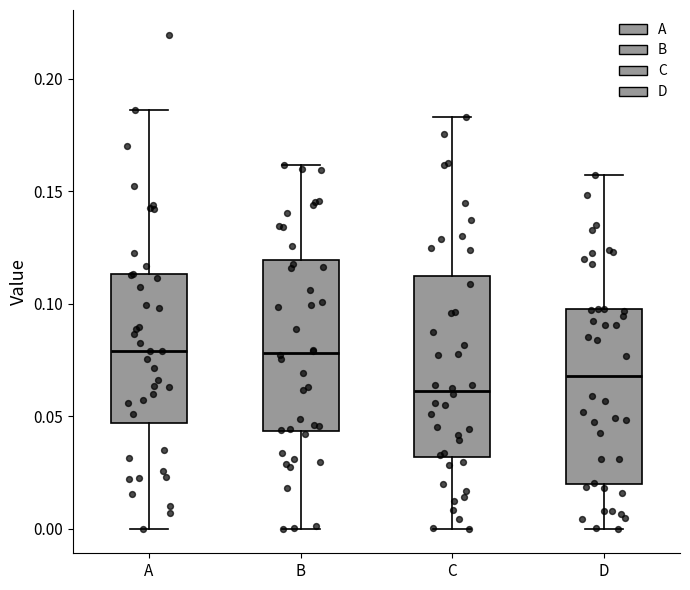

Reading left to right, read every box against the y-axis: the position of its median line, the range the box covers, and the ends of its whiskers. The values are not printed on the chart, so give them approximately, as read against the axis.

A: median 0.080, box 0.045 to 0.115, whiskers 0.000 to 0.185
B: median 0.080, box 0.045 to 0.120, whiskers 0.000 to 0.160
C: median 0.060, box 0.030 to 0.110, whiskers 0.000 to 0.185
D: median 0.070, box 0.020 to 0.100, whiskers 0.000 to 0.155